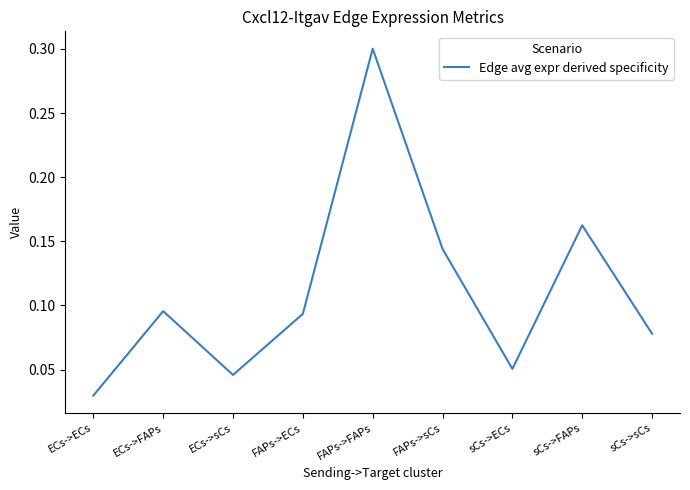

Is it true that the value at FAPs->FAPs is 0.2?

False